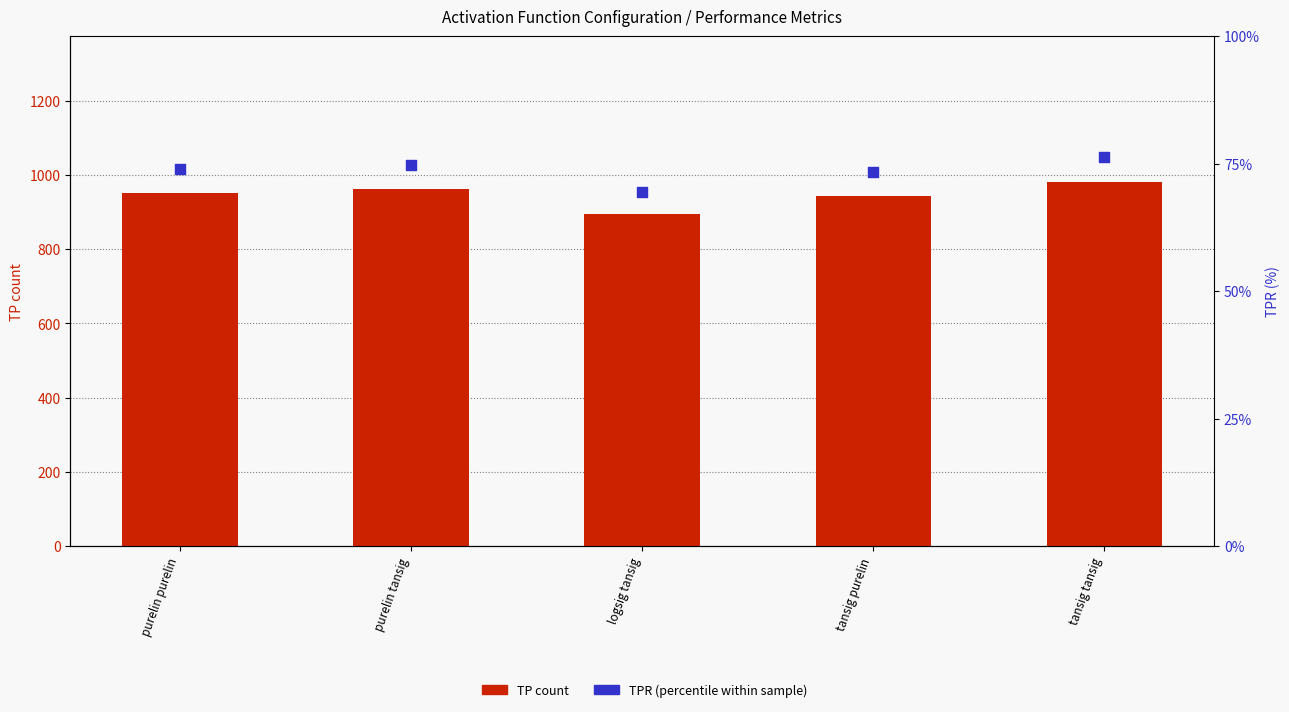

Which series has the largest Y range (max minus min)?

TP count